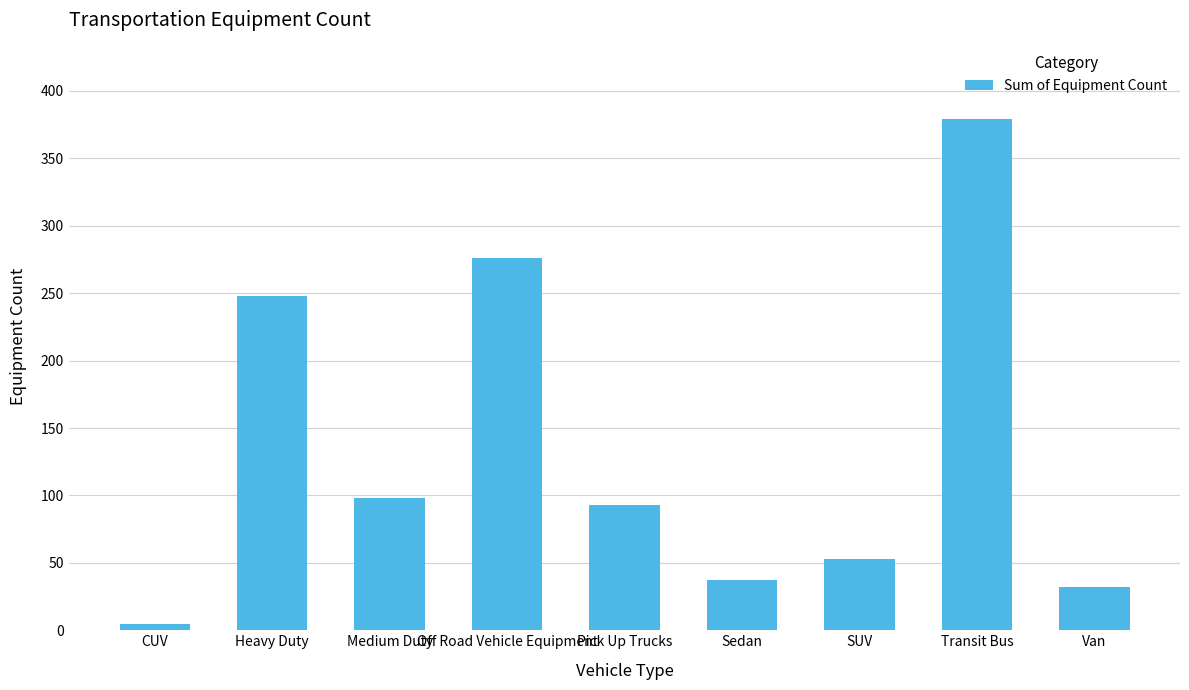

How many series are shown in this chart?

1